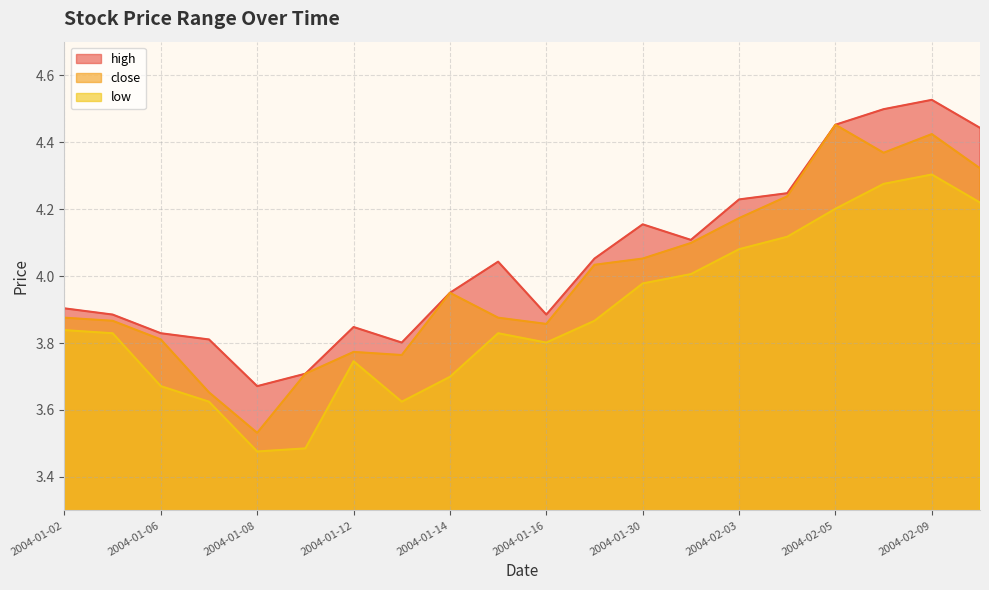

Which category has the highest value in the high series?

2004-02-09